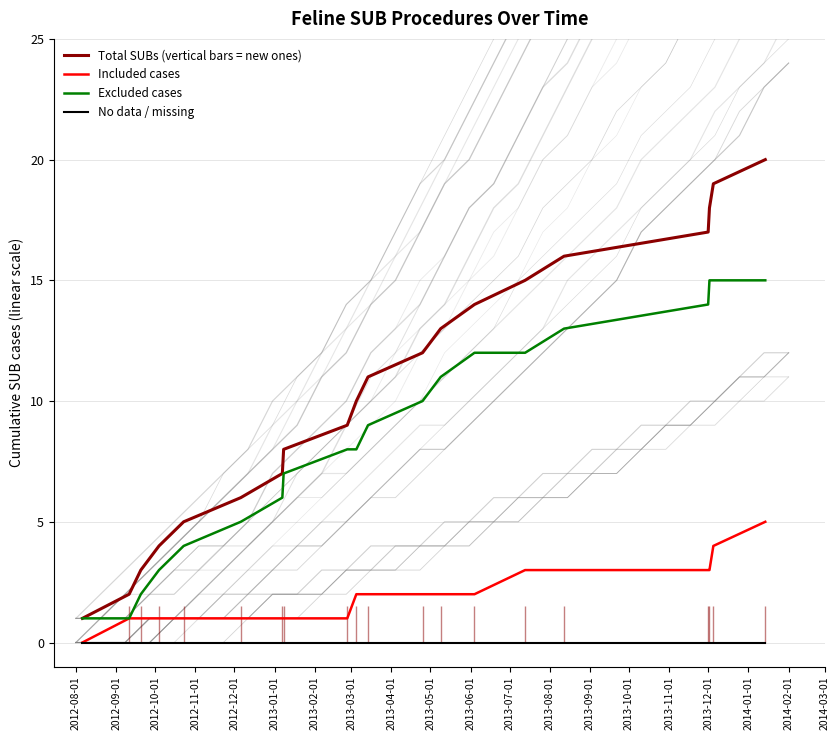

True or false: No data / missing and Excluded cases intersect in this chart.

False